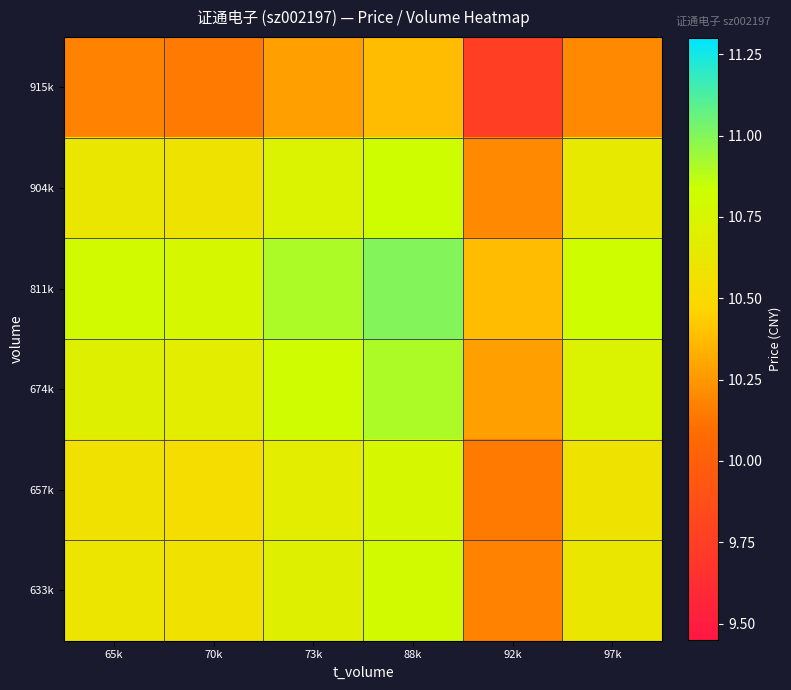

Which series has the largest range (max minus min)?

915k